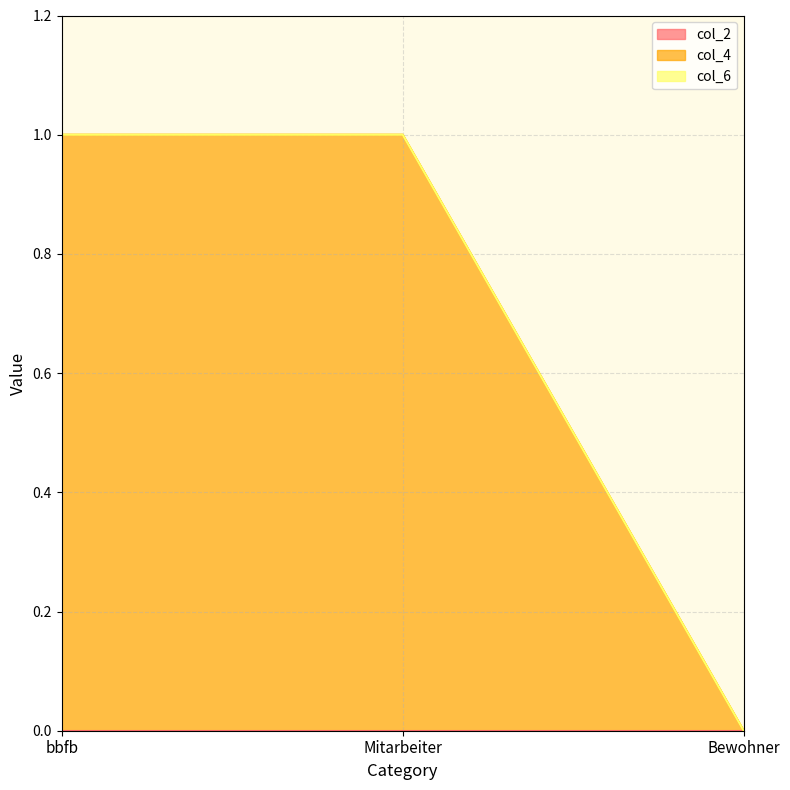

Which series changed the most between Mitarbeiter and Bewohner?

col_4